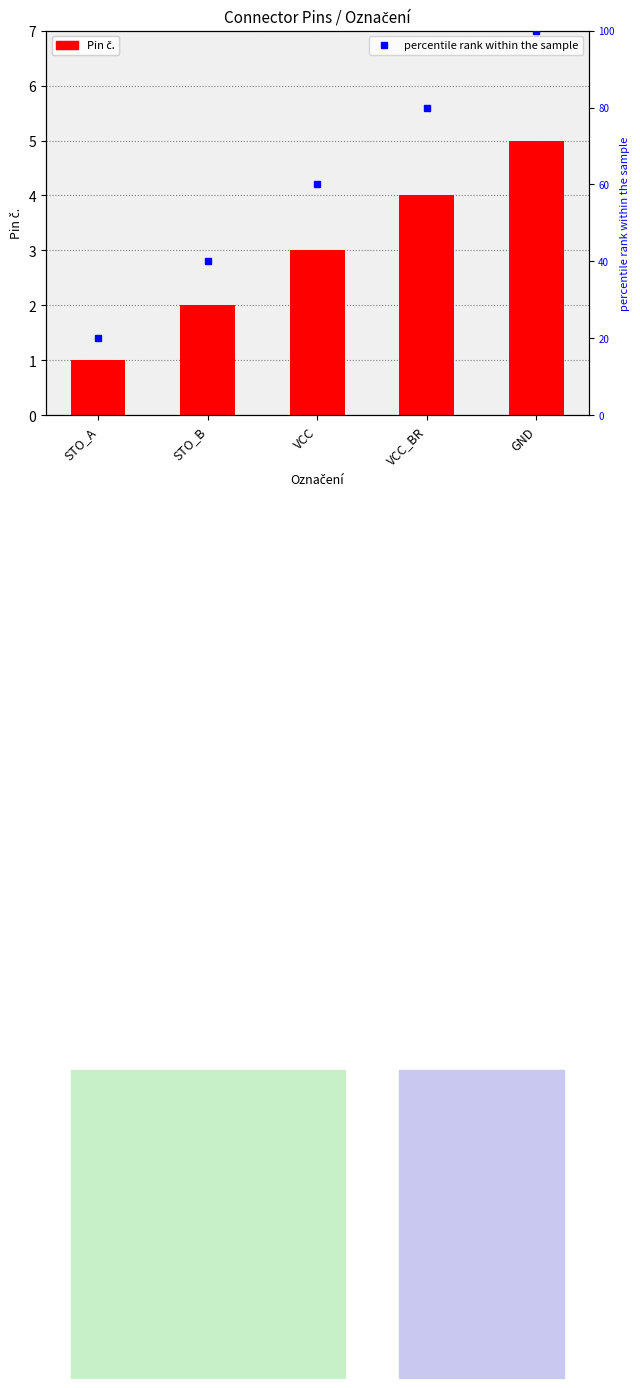

What is the difference between the percentile rank within the sample values at VCC and GND?

40